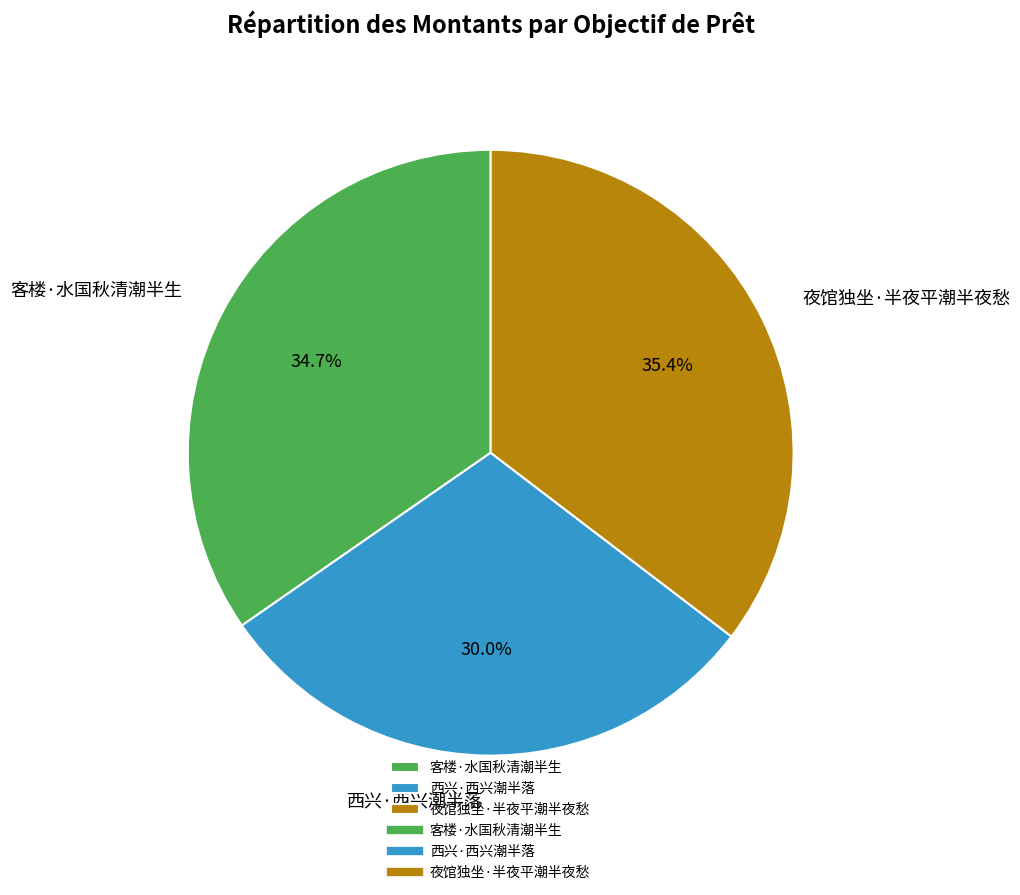

To the nearest percent, what is the difference between the largest and smallest slice percentages?

5%